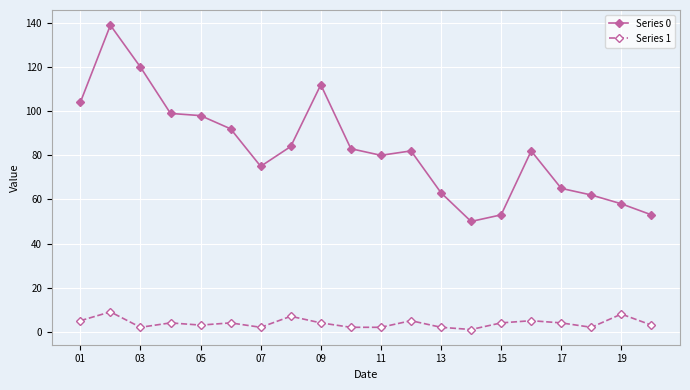

True or false: Series 1 has more than 1 interior local peaks.

True